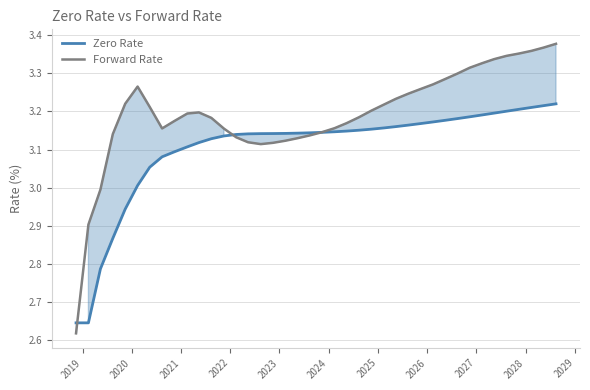

What is the difference between the second highest and minimum values in the Forward Rate series?

0.7